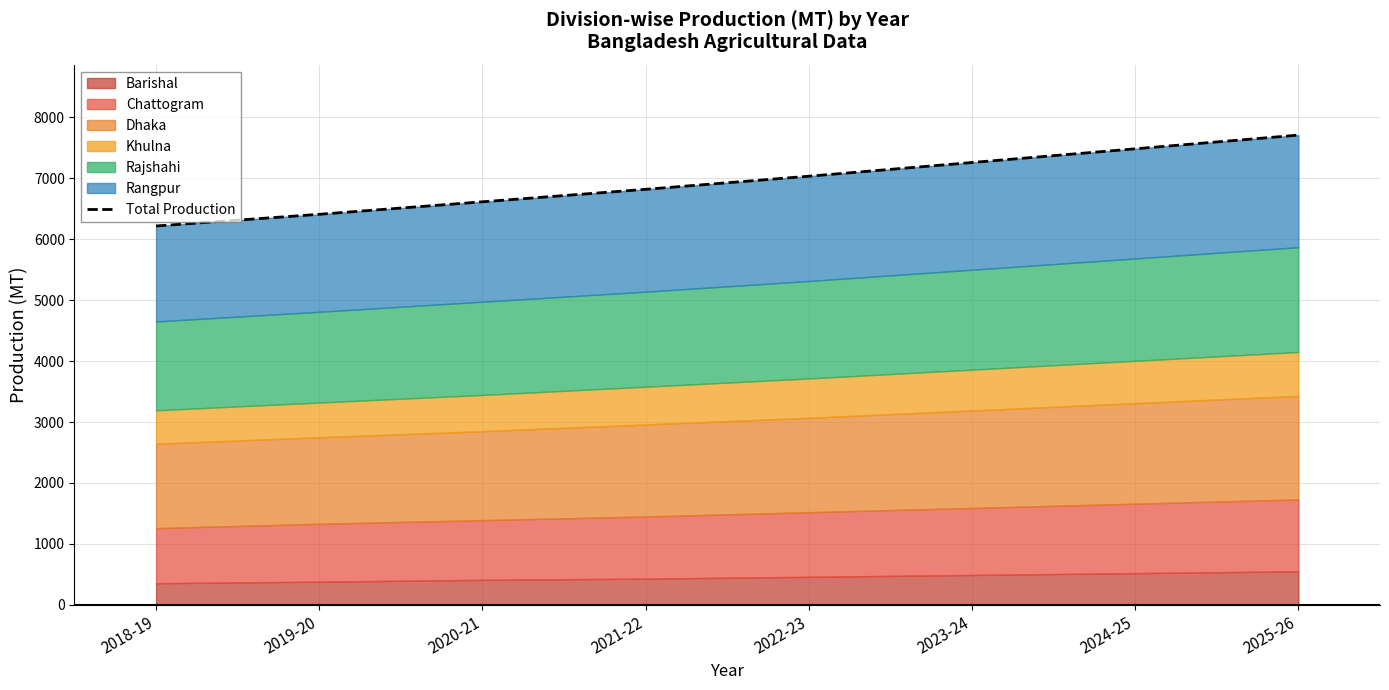

Reading right to left, extract all data points from this chart.

2025-26=7710	2024-25=7485	2023-24=7260	2022-23=7035	2021-22=6820	2020-21=6615	2019-20=6410	2018-19=6218